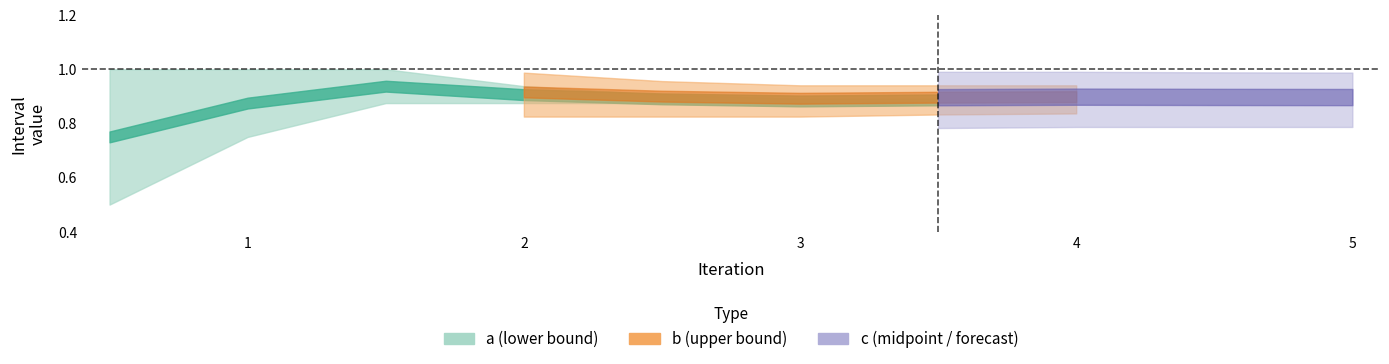

What is the sum of all b-a values?

1.0